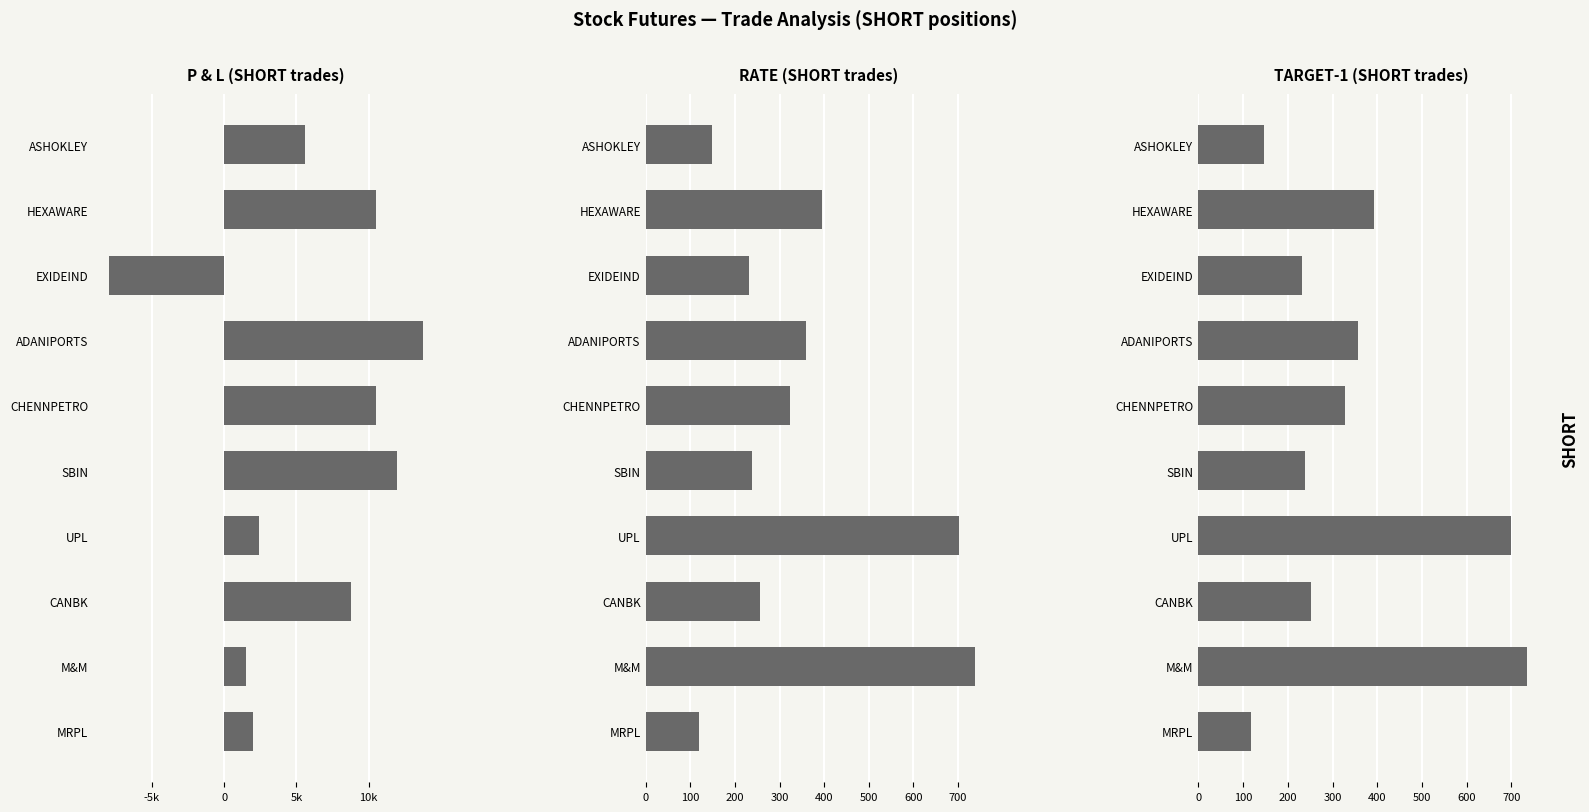

List the series in order of their peak value, highest first.

P & L (SHORT trades), RATE (SHORT trades), TARGET-1 (SHORT trades)